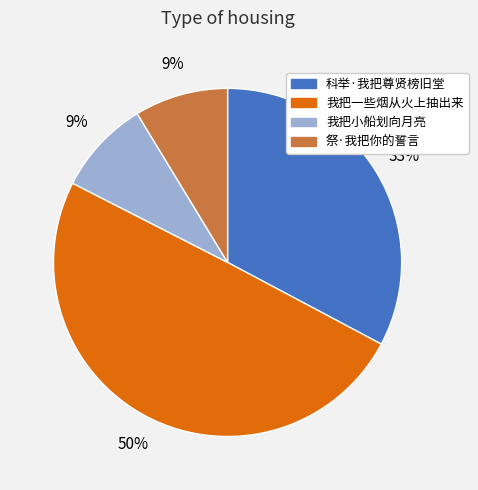

Which category has the biggest portion of the pie?

我把一些烟从火上抽出来